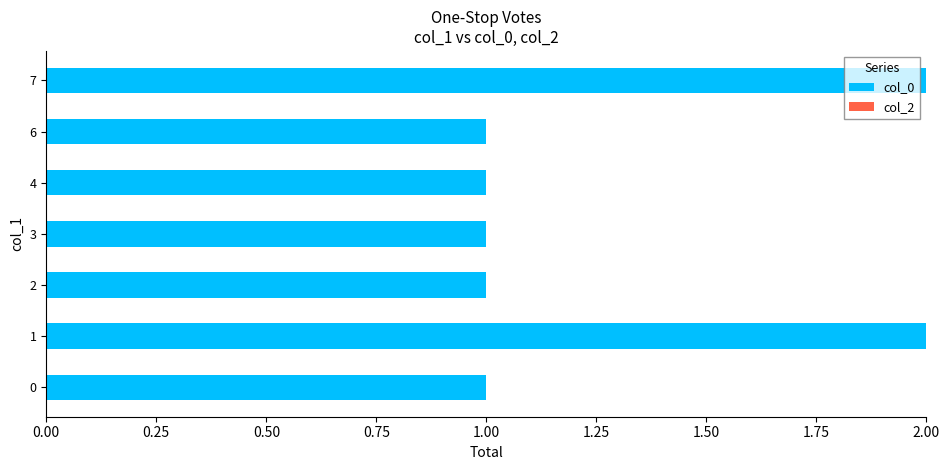

What is the sum of the values at 4 and 7?

3